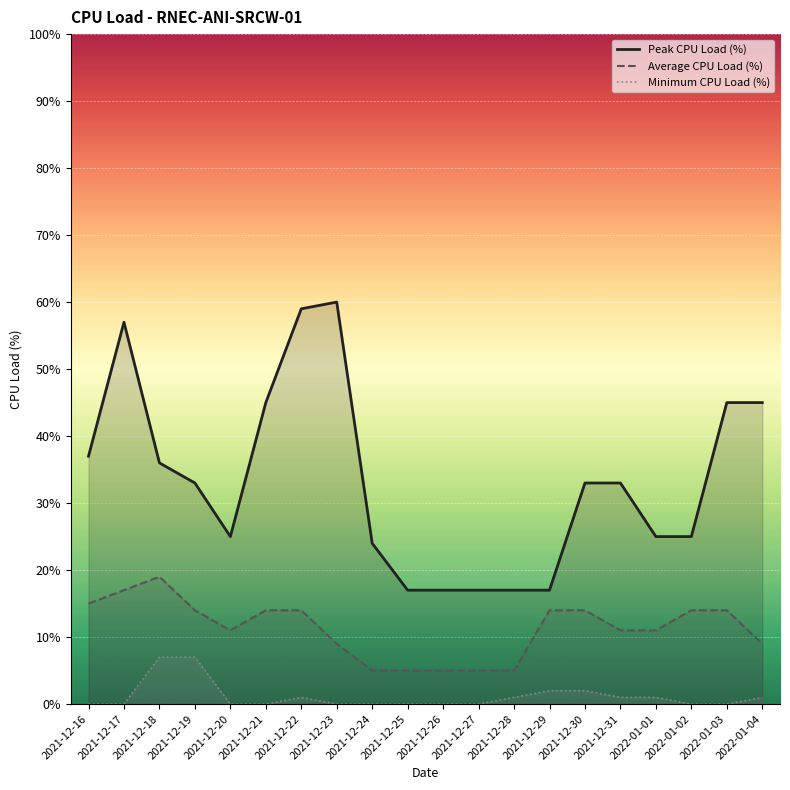

How many distinct data groups are displayed?

3